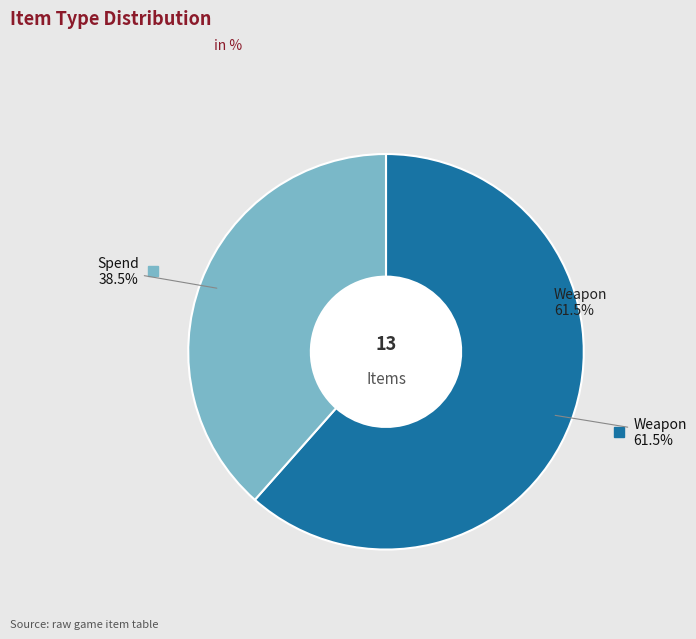

The Weapon slice represents 56% of the pie. True or false?

False